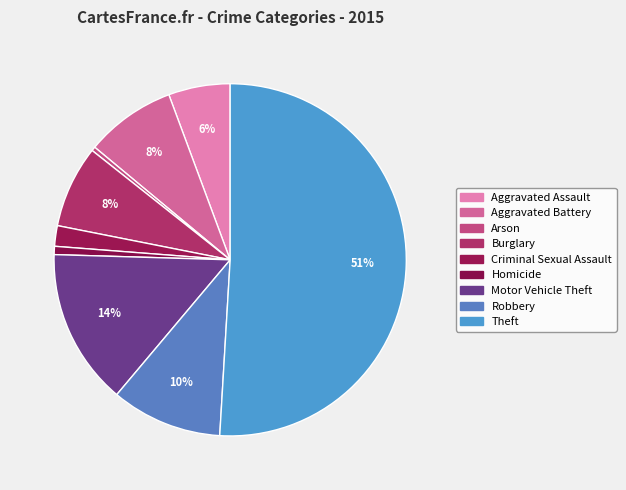

Which slice is the smallest?

Arson